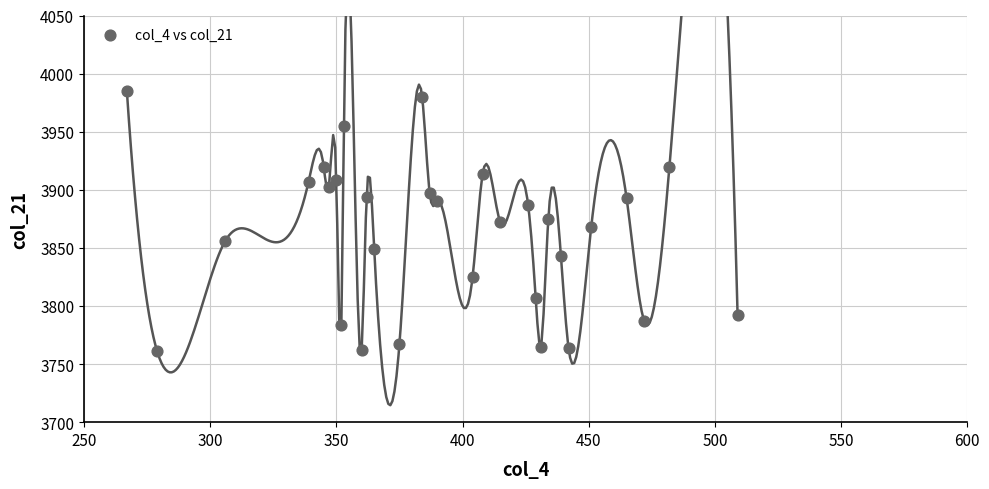

What is the range of Y values (max minus min)?

224